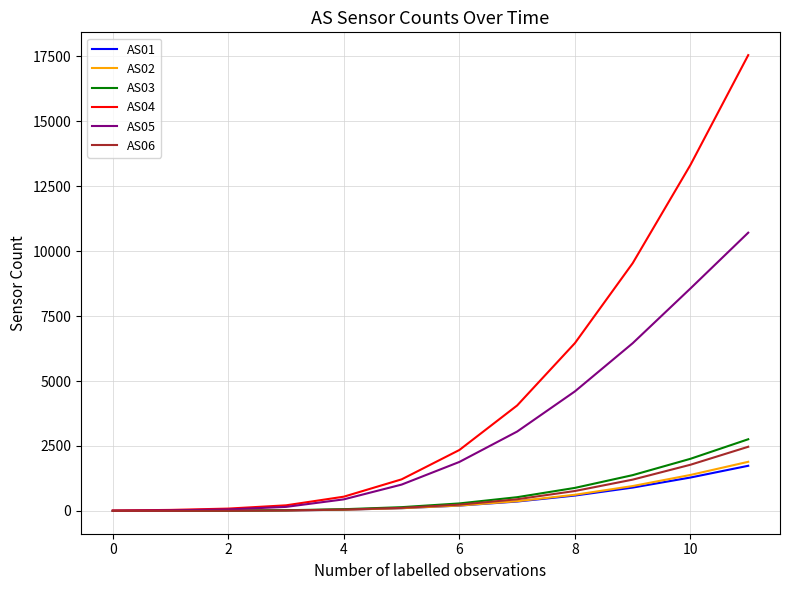

What is the greatest value displayed?

17545